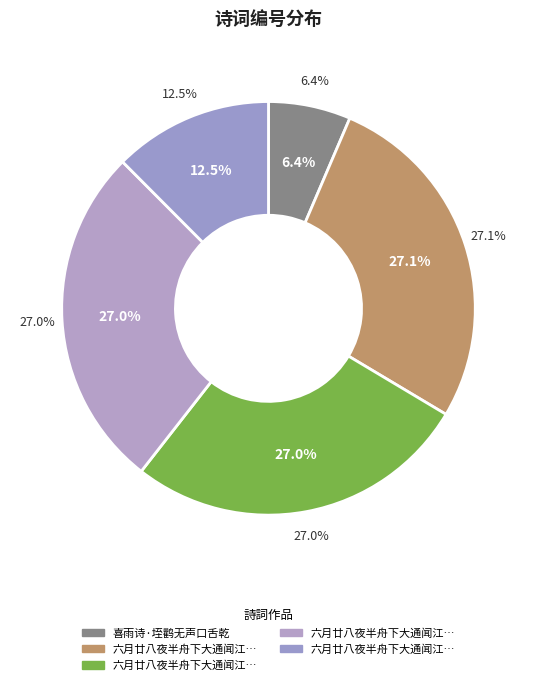

To the nearest percent, what portion does 喜雨诗·垤鹳无声口舌乾 represent?

6%